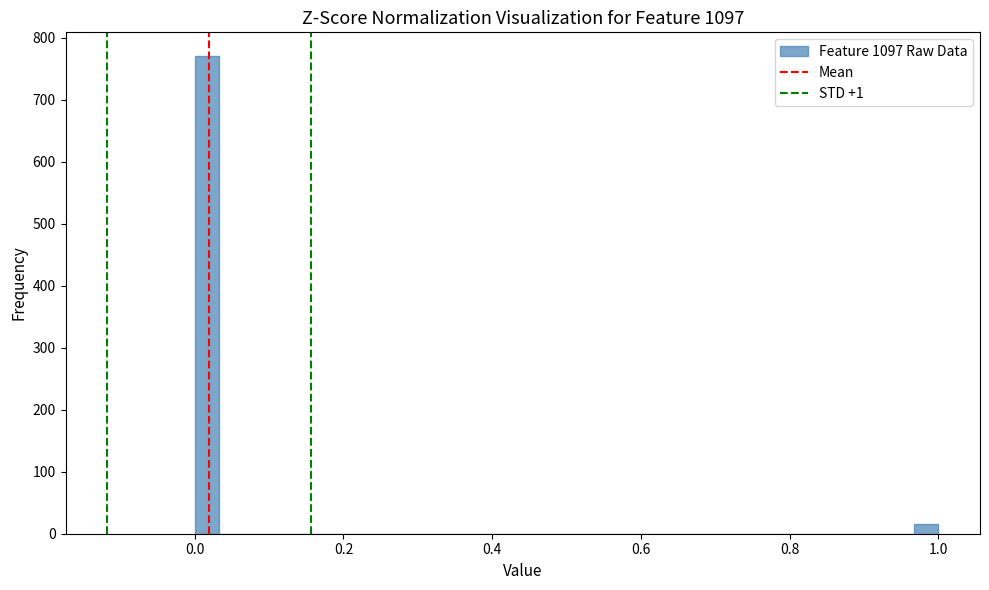

Read against the x-axis, roughly where is the centre of the tallest bar?

0.02